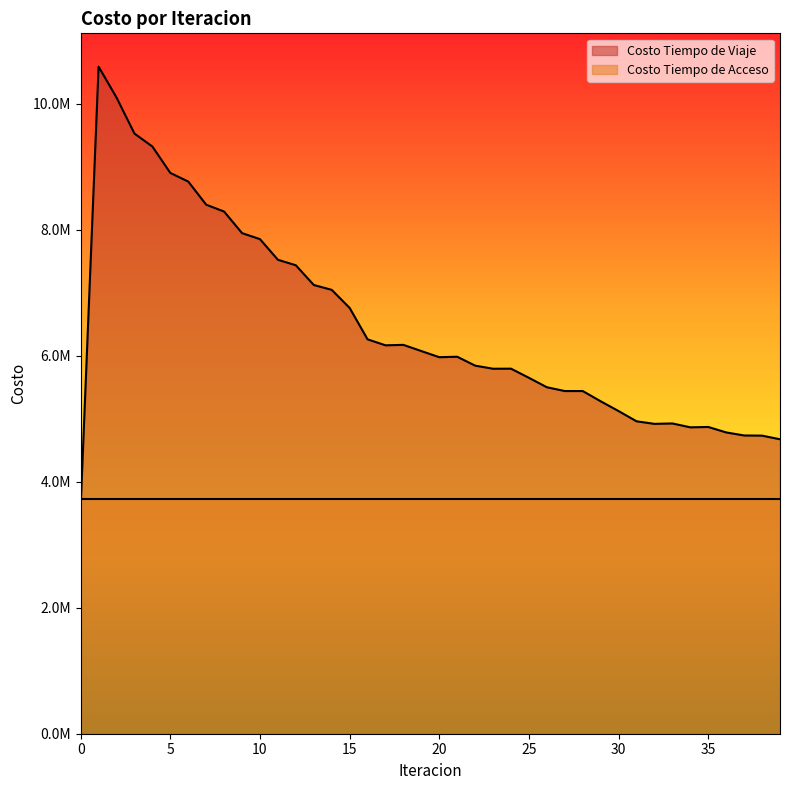

Rank the categories by value from lowest to highest.

0, 39, 38, 37, 36, 34, 35, 32, 33, 31, 30, 29, 28, 27, 26, 25, 23, 24, 22, 20, 21, 19, 17, 18, 16, 15, 14, 13, 12, 11, 10, 9, 8, 7, 6, 5, 4, 3, 2, 1